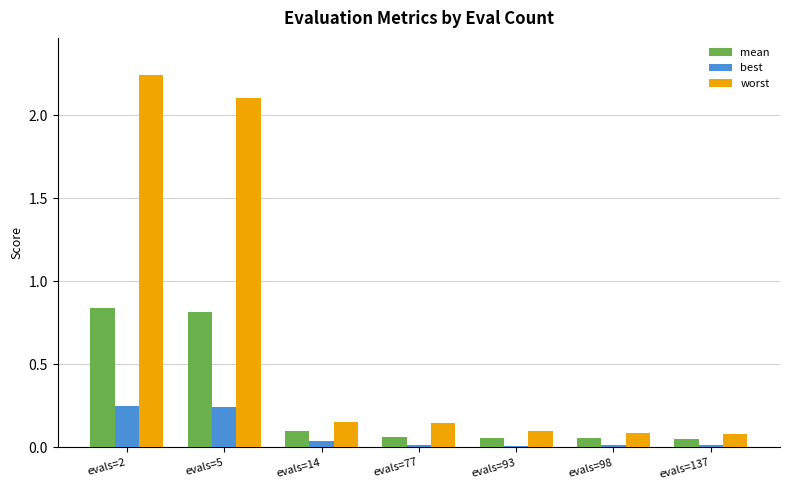

List the series in order of their peak value, highest first.

worst, mean, best